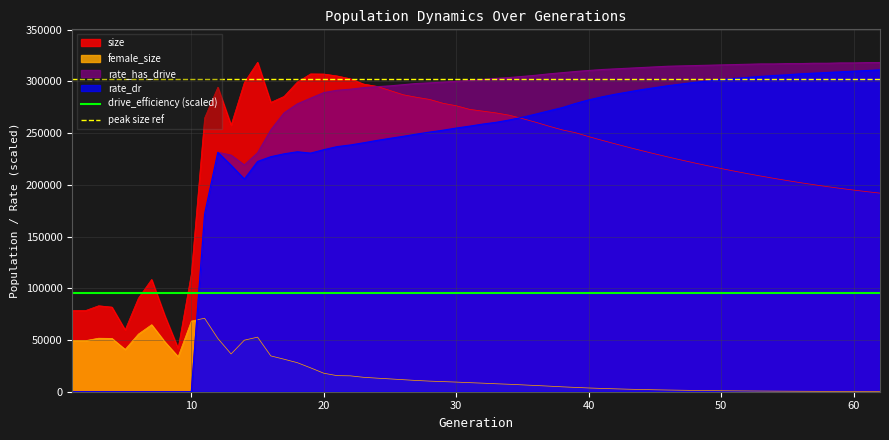

What is the highest value of the rate_dr series?

311063.1